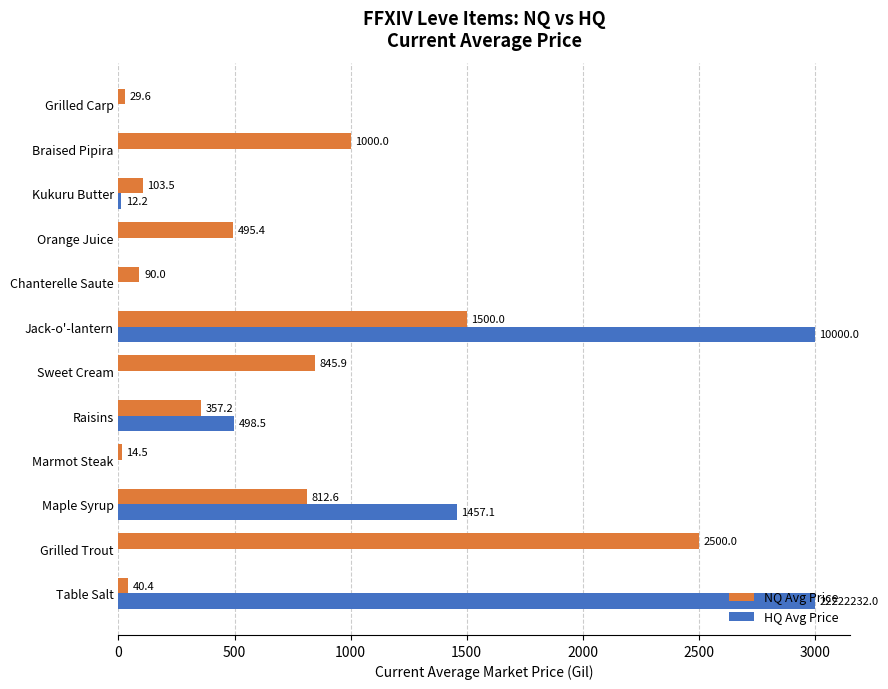

What is the sum of the HQ Avg Price values at Table Salt and Grilled Carp?

3000.0